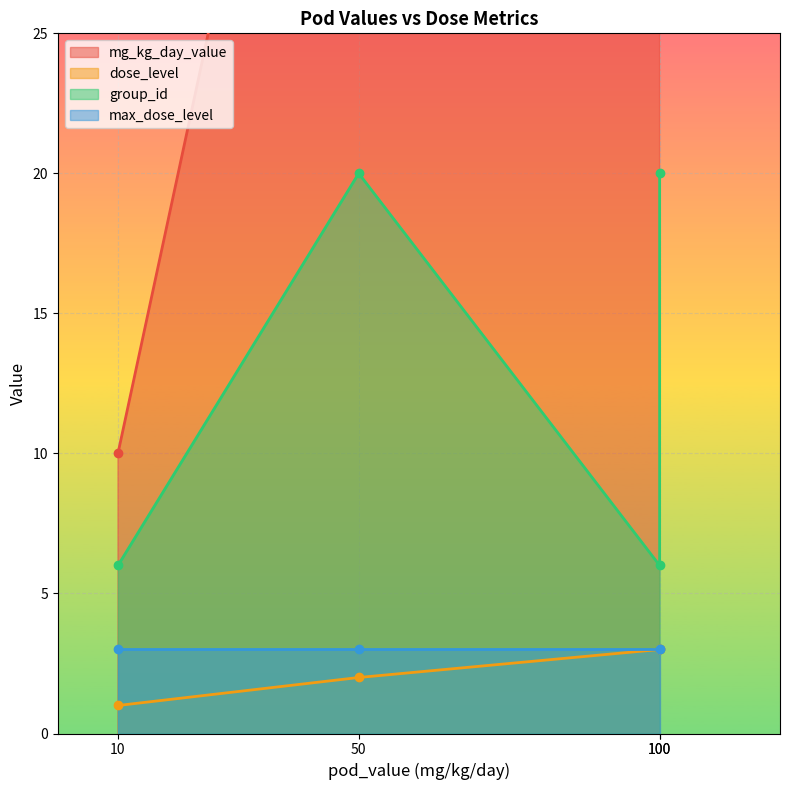

What is the difference between the maximum and minimum values in the dose_level series?

2